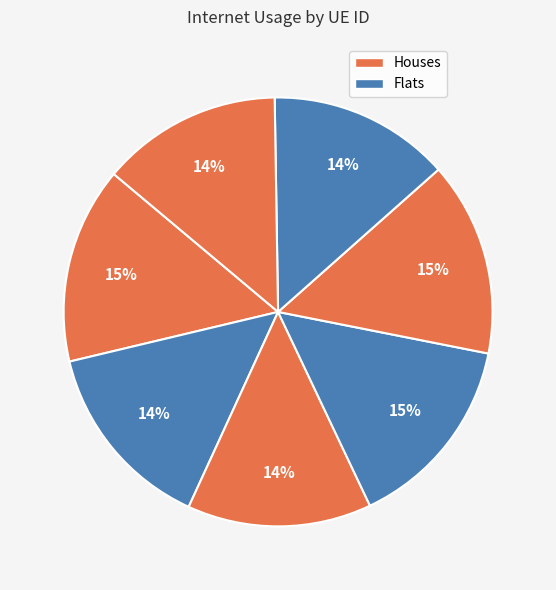

Count the number of slices in the pie.

7